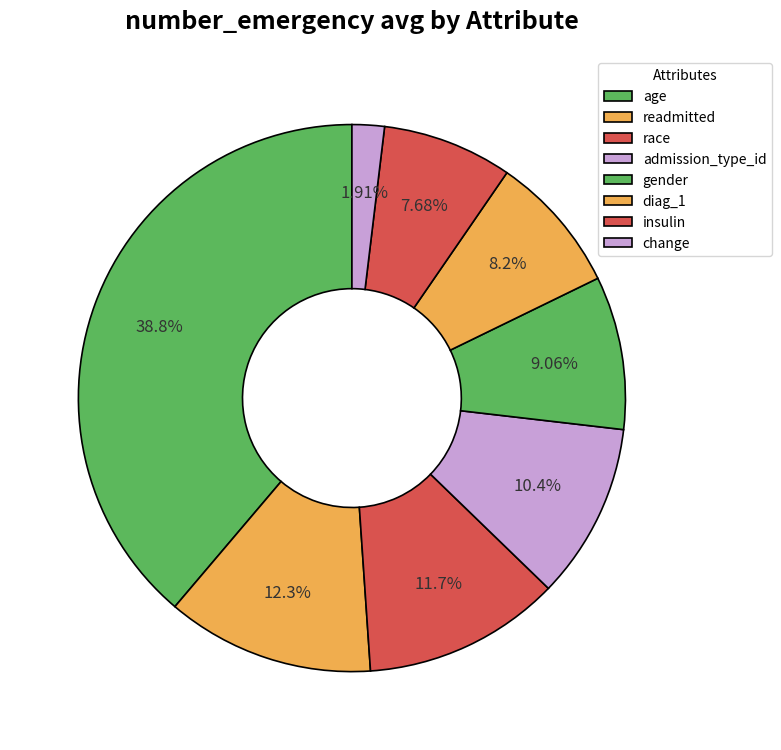

Does diag_1 represent more than half of the total?

No